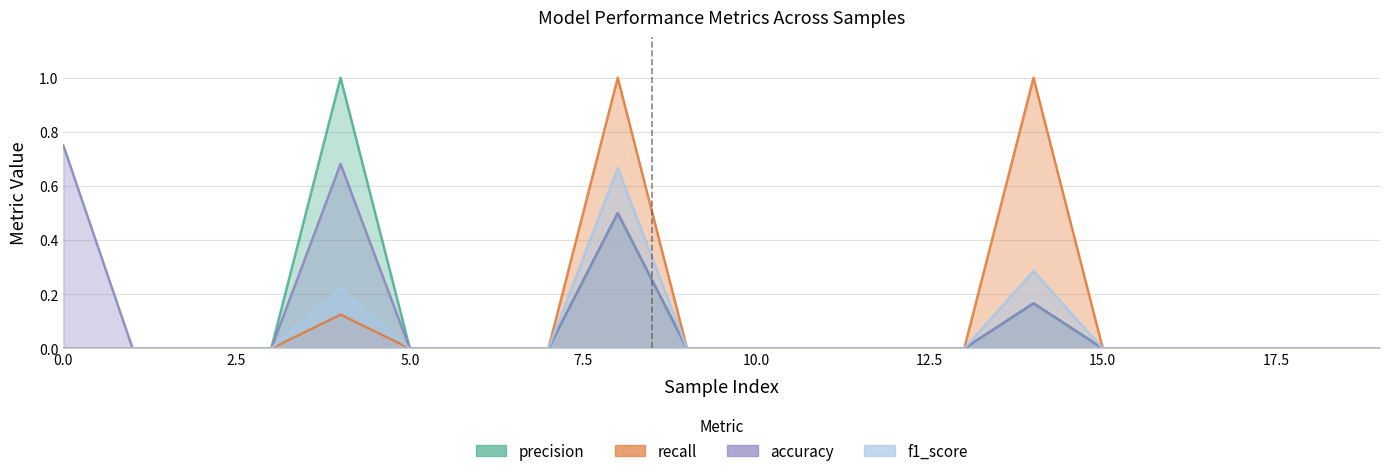

What is the greatest value displayed?

1.0